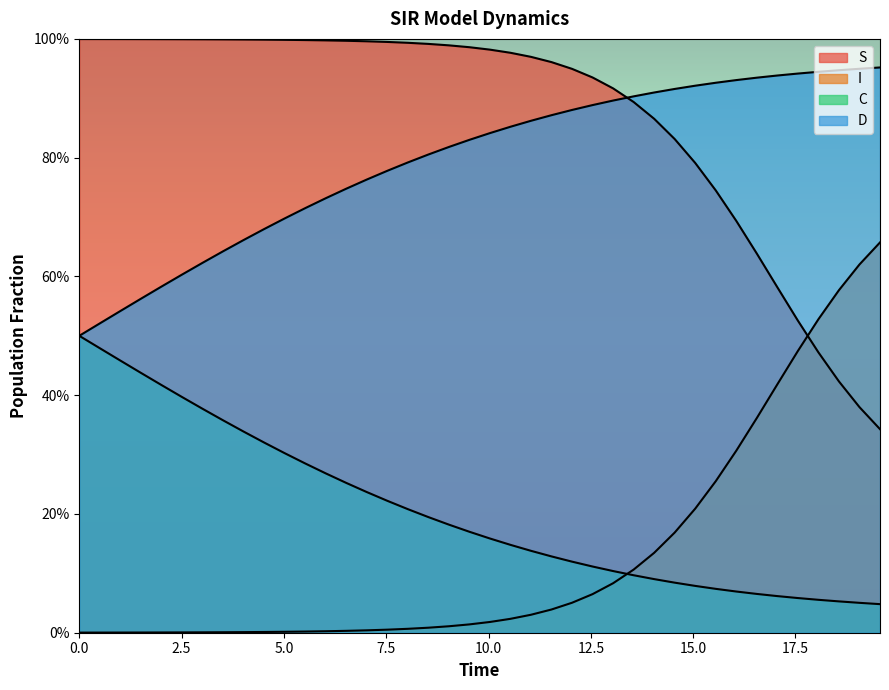

Does the chart have visible grid lines?

No